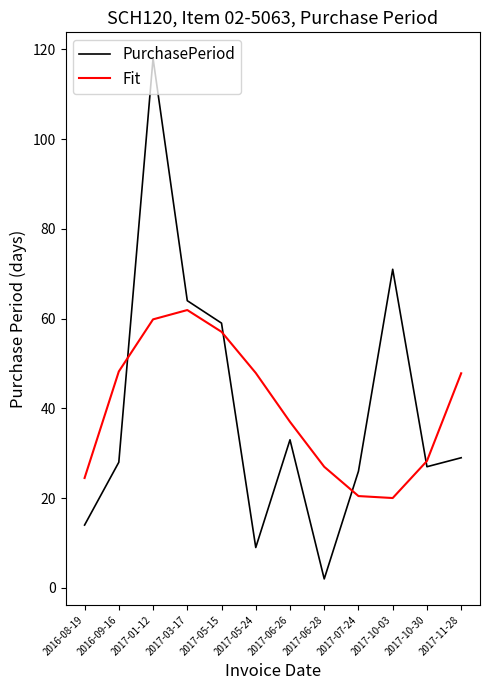

What is the total value across all series at 2017-11-28?

76.8